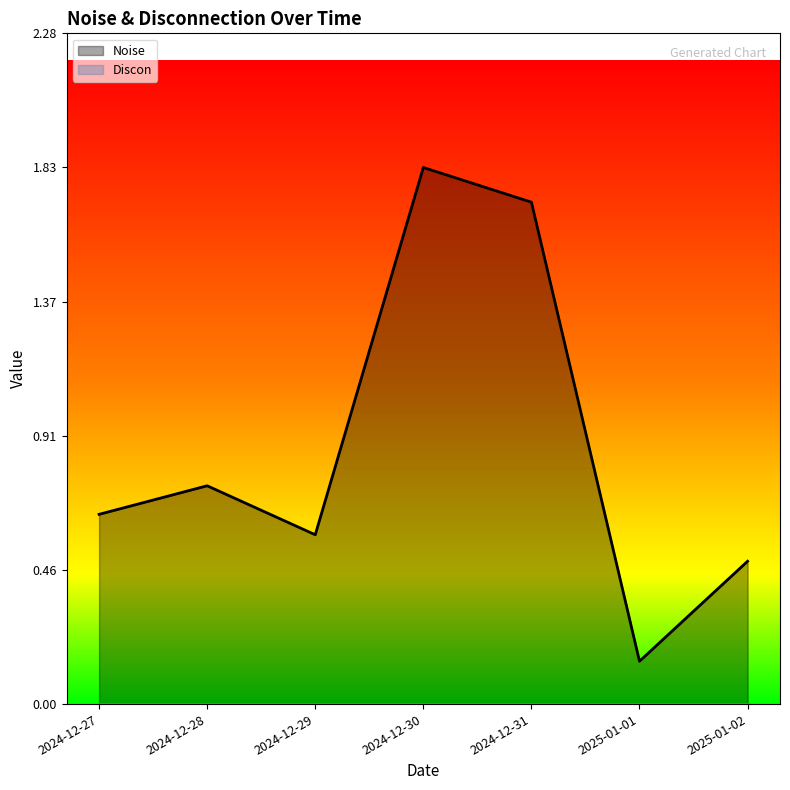

Reading right to left, list all the values displayed in this chart.

2025-01-02=0.5	2025-01-01=0.1	2024-12-31=1.7	2024-12-30=1.8	2024-12-29=0.6	2024-12-28=0.7	2024-12-27=0.6